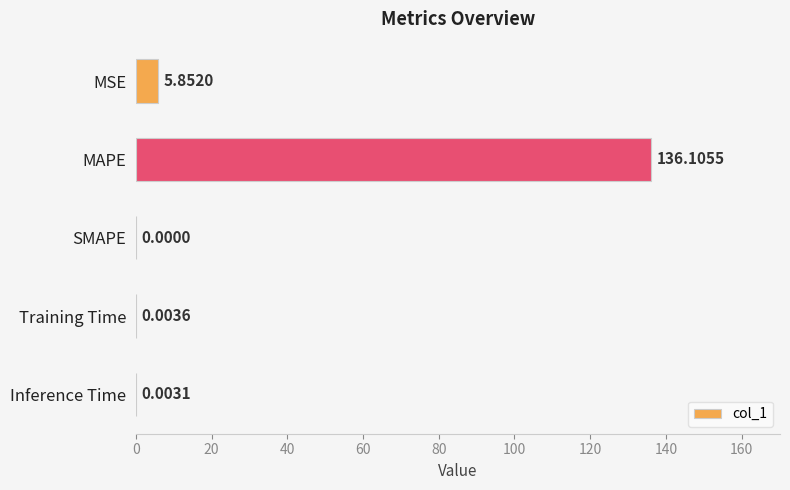

What is the change in value from MSE to Training Time?

-5.8